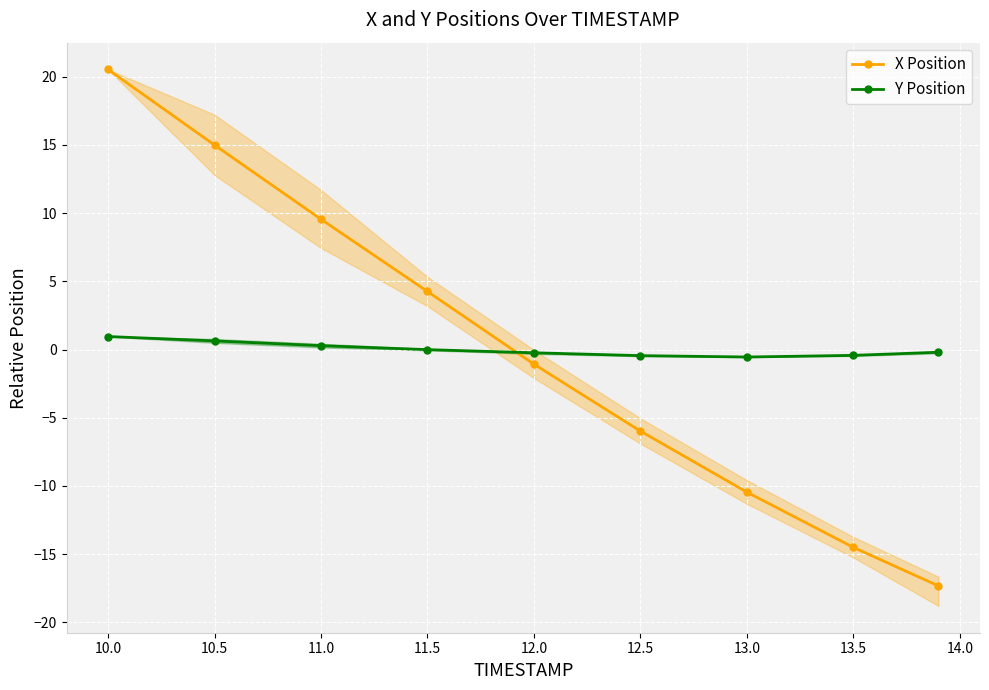

True or false: X Position and Y Position cross at least once.

True